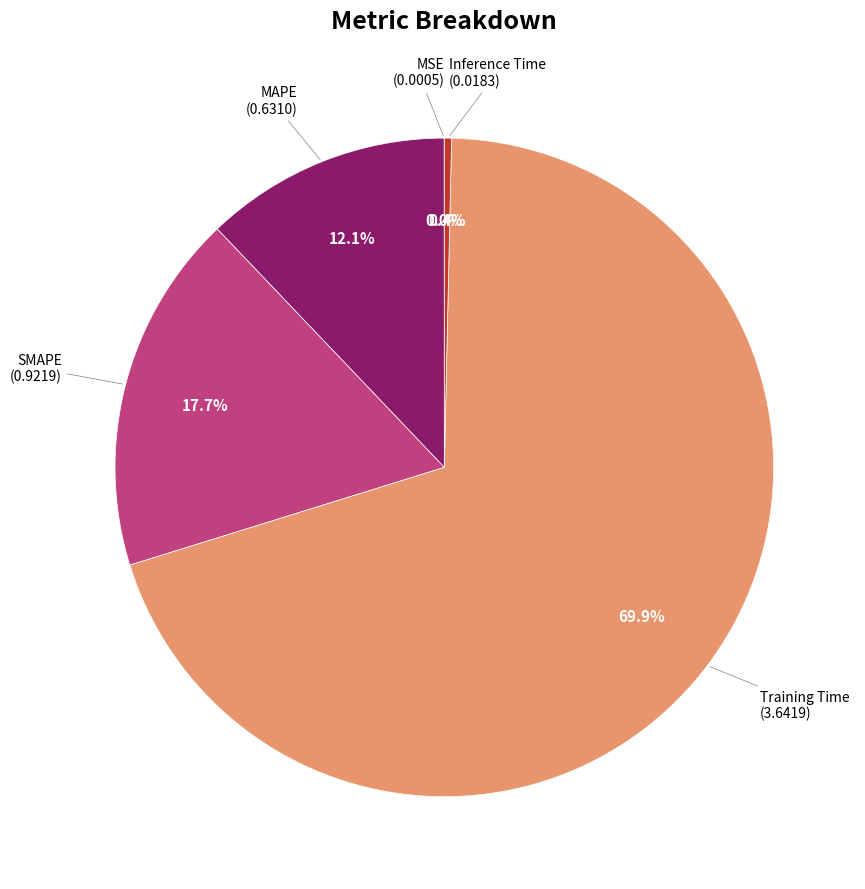

Which has a higher value, Training Time or Inference Time?

Training Time